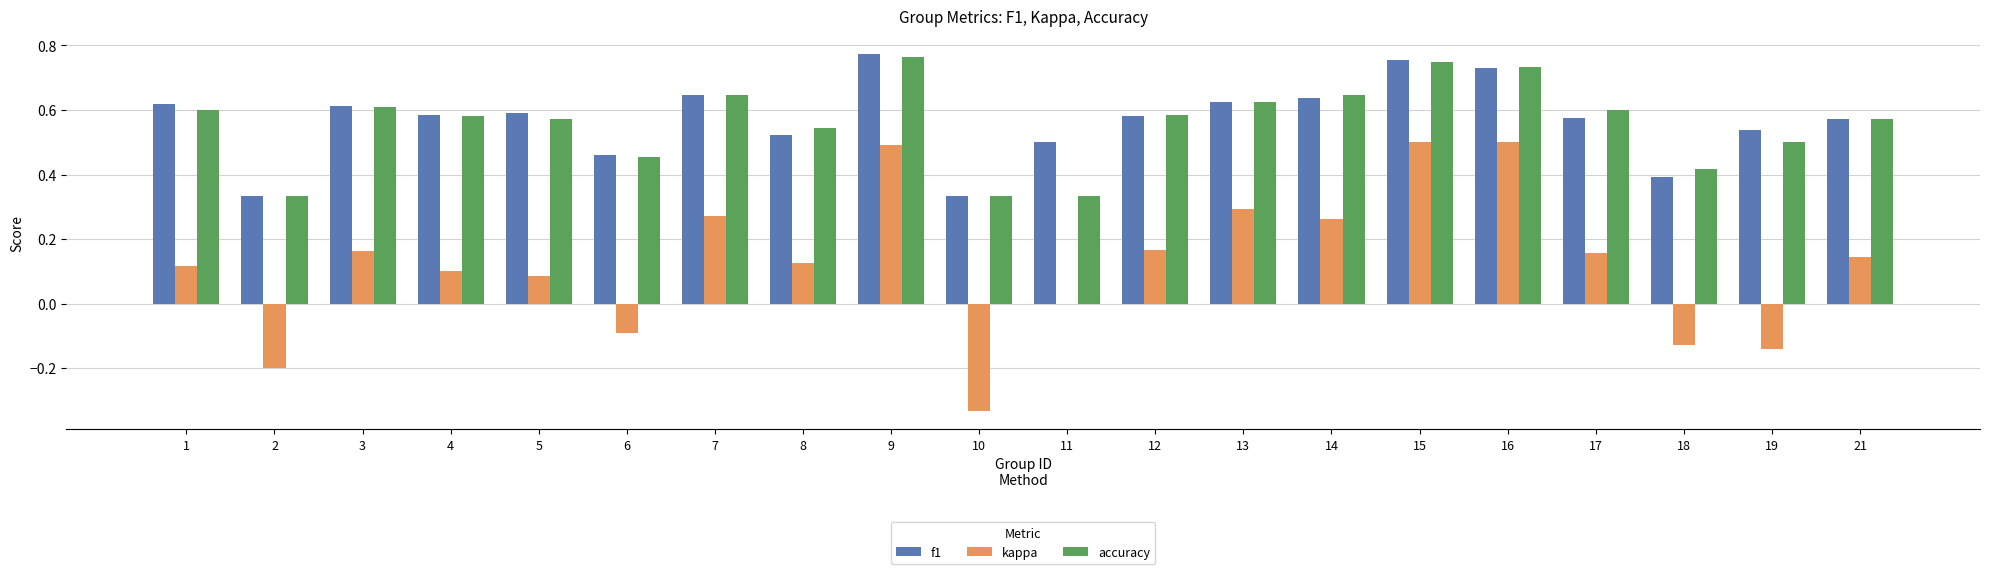

The kappa series shows 0.1 at 9. True or false?

False